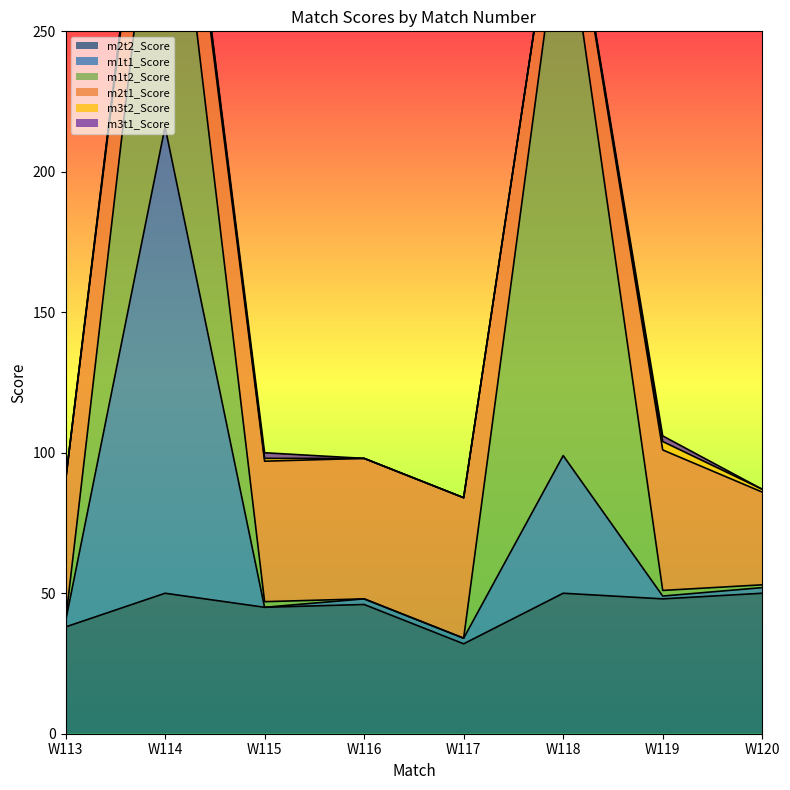

Is it true that m2t2_Score equals 19 at W114?

False